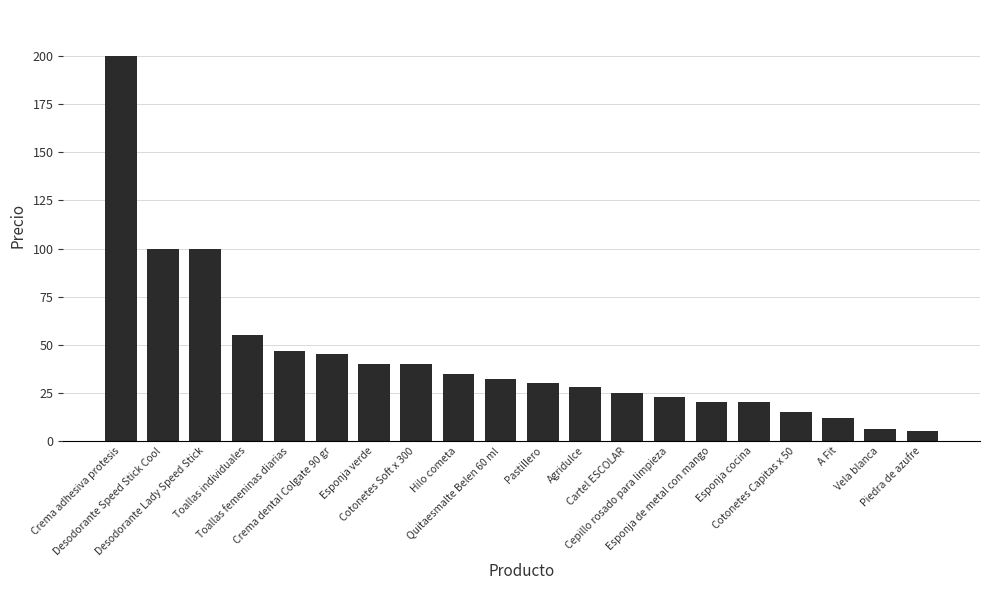

What is the change in value from Crema dental Colgate 90 gr to Esponja cocina?

-25